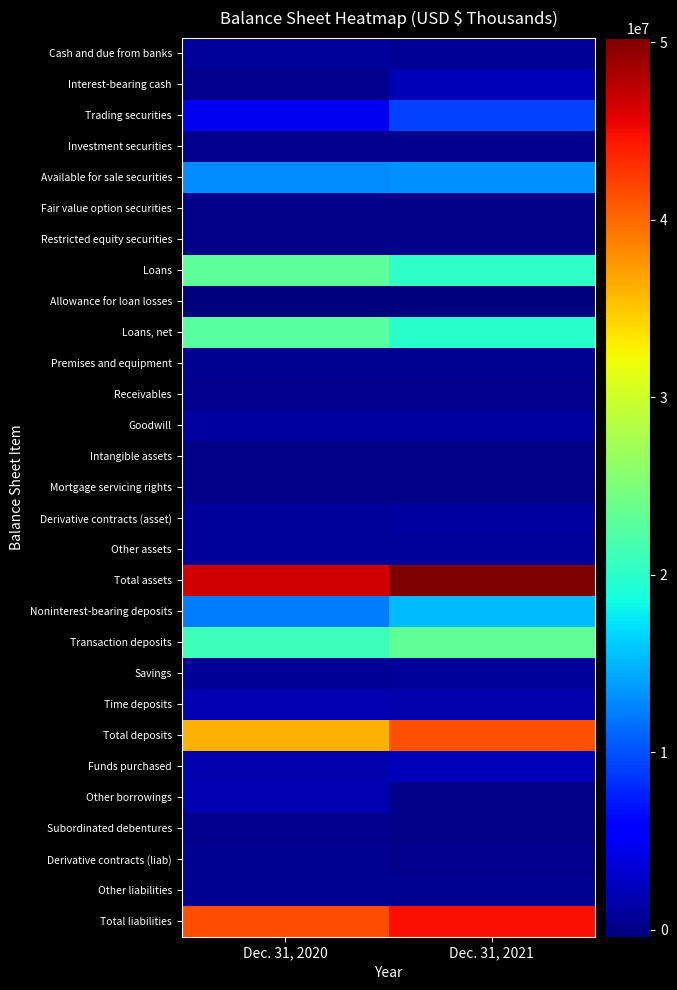

Which series has the largest total across all categories?

Total assets